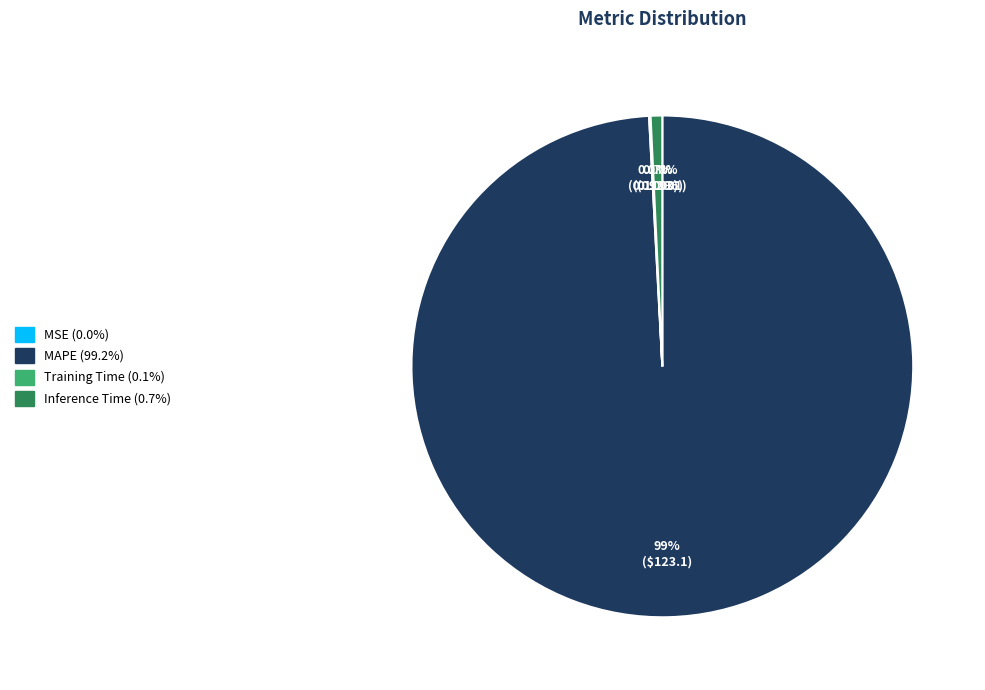

Is there a majority slice in this chart?

Yes